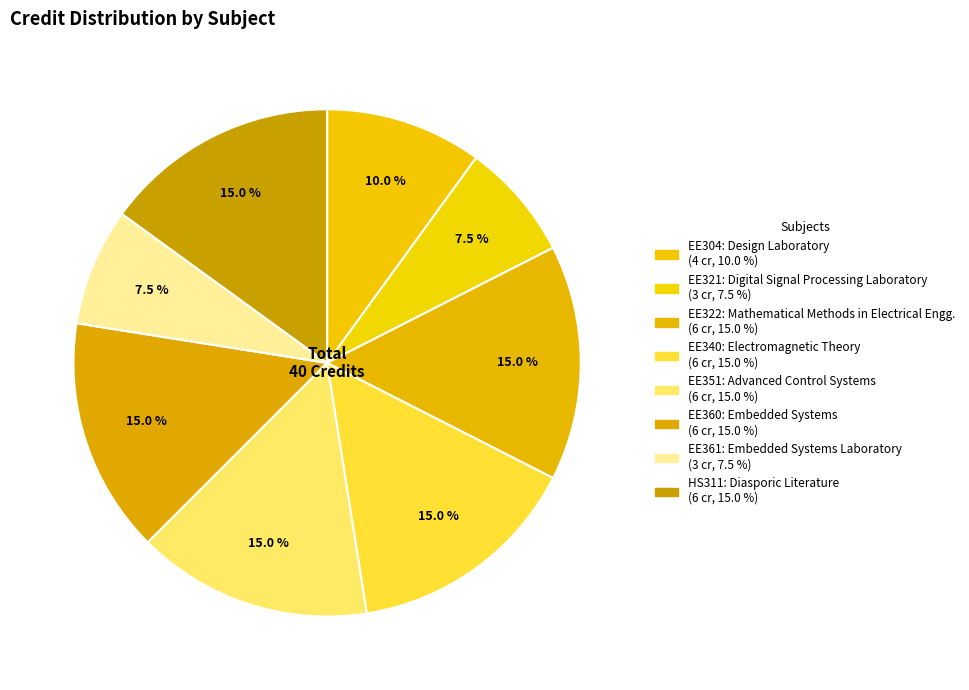

To the nearest percent, what is the average slice percentage?

12%